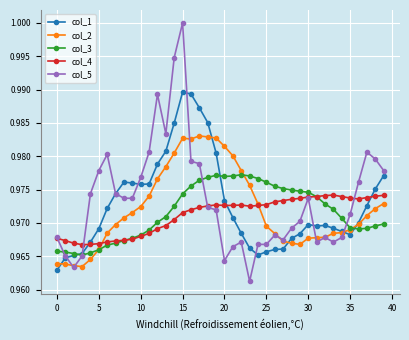

At how many categories does at least one series exceed 0?

40